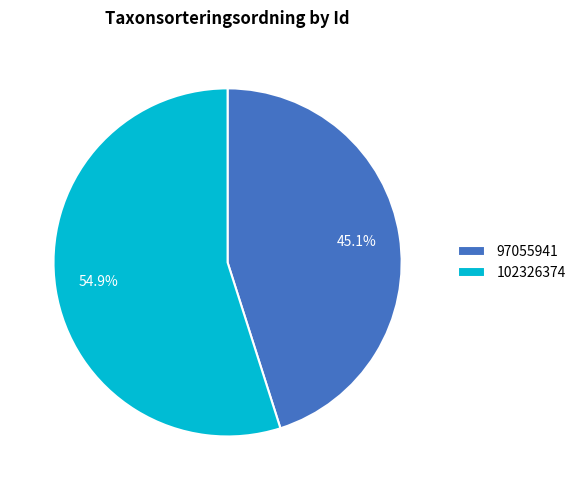

What percentage is NOT represented by 97055941?

54.9%